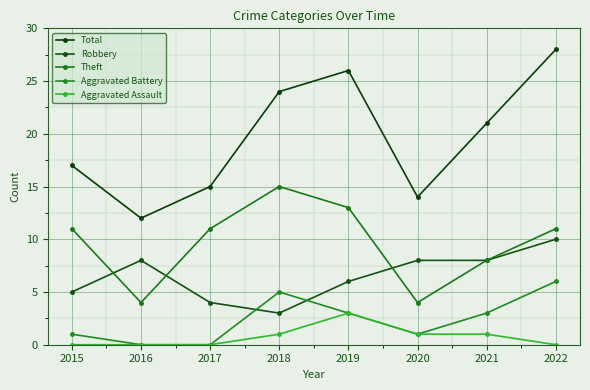

Does the chart have visible grid lines?

Yes